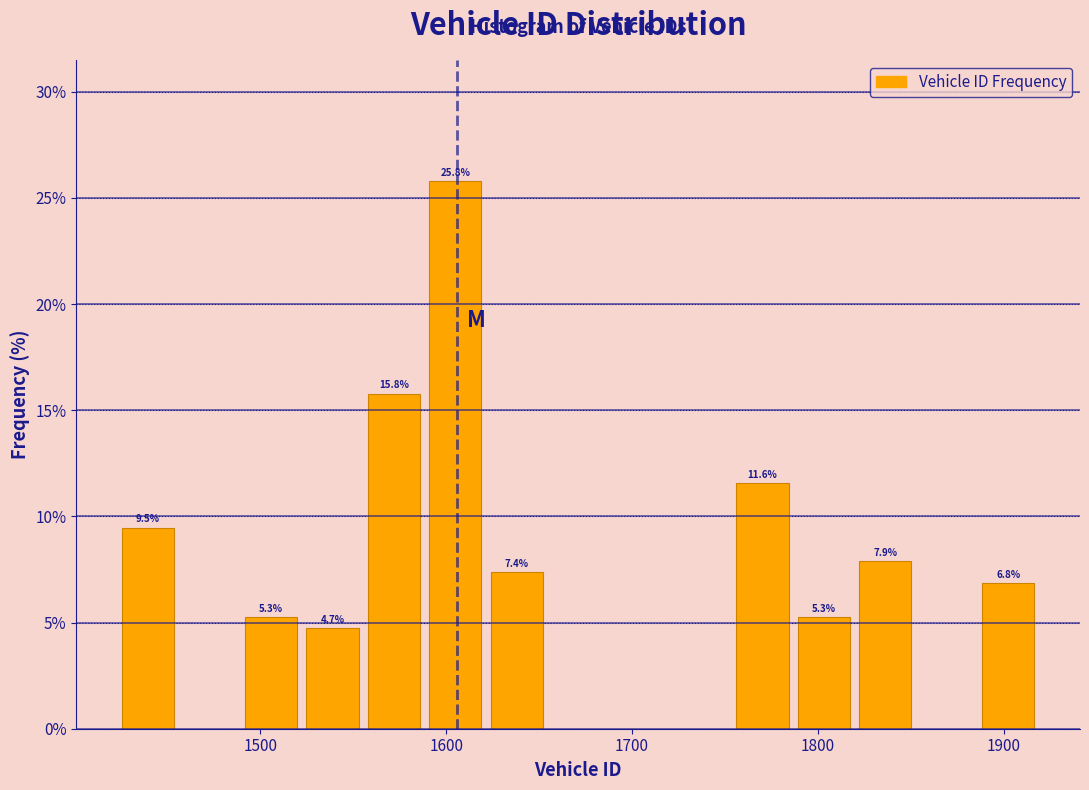

Around what value on the x-axis is the tallest bar? Give the approximate position of its centre, as read against the axis.

1600